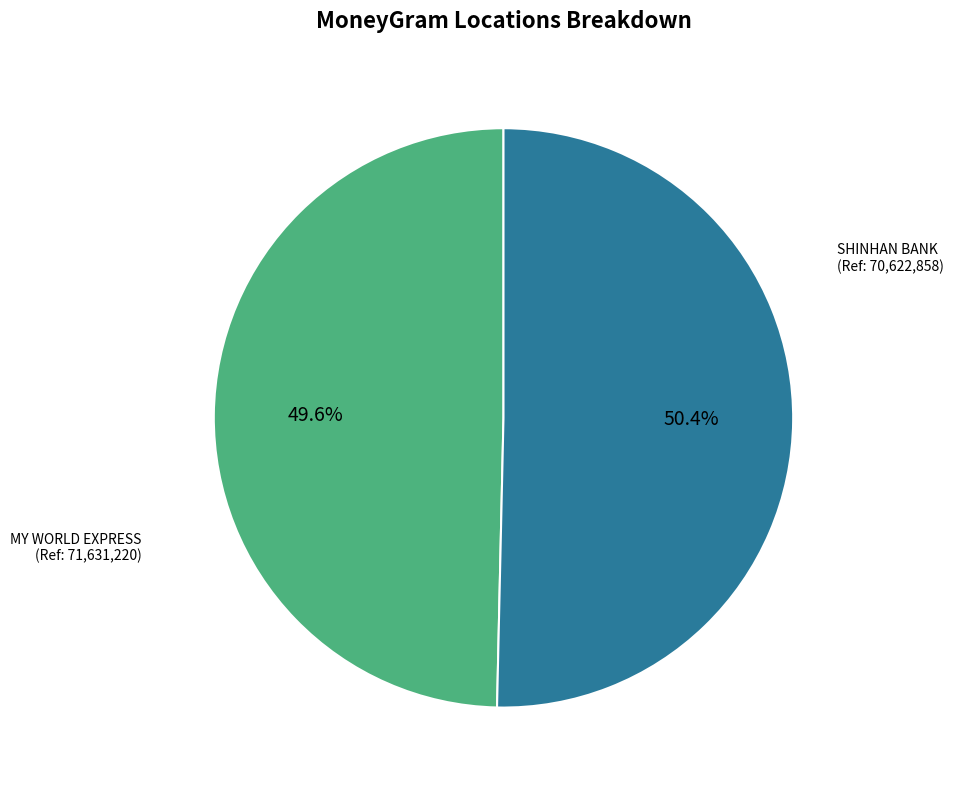

Is there any slice that represents more than half of the pie?

Yes